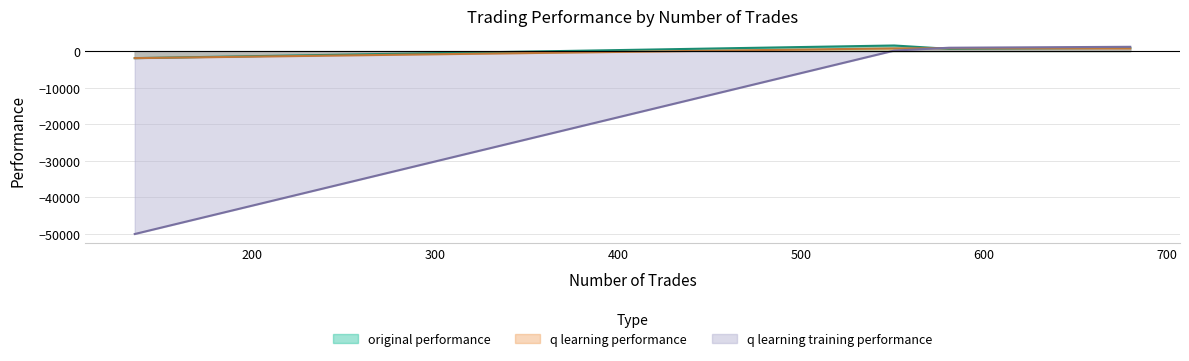

How many negative values does the q learning performance series have?

1